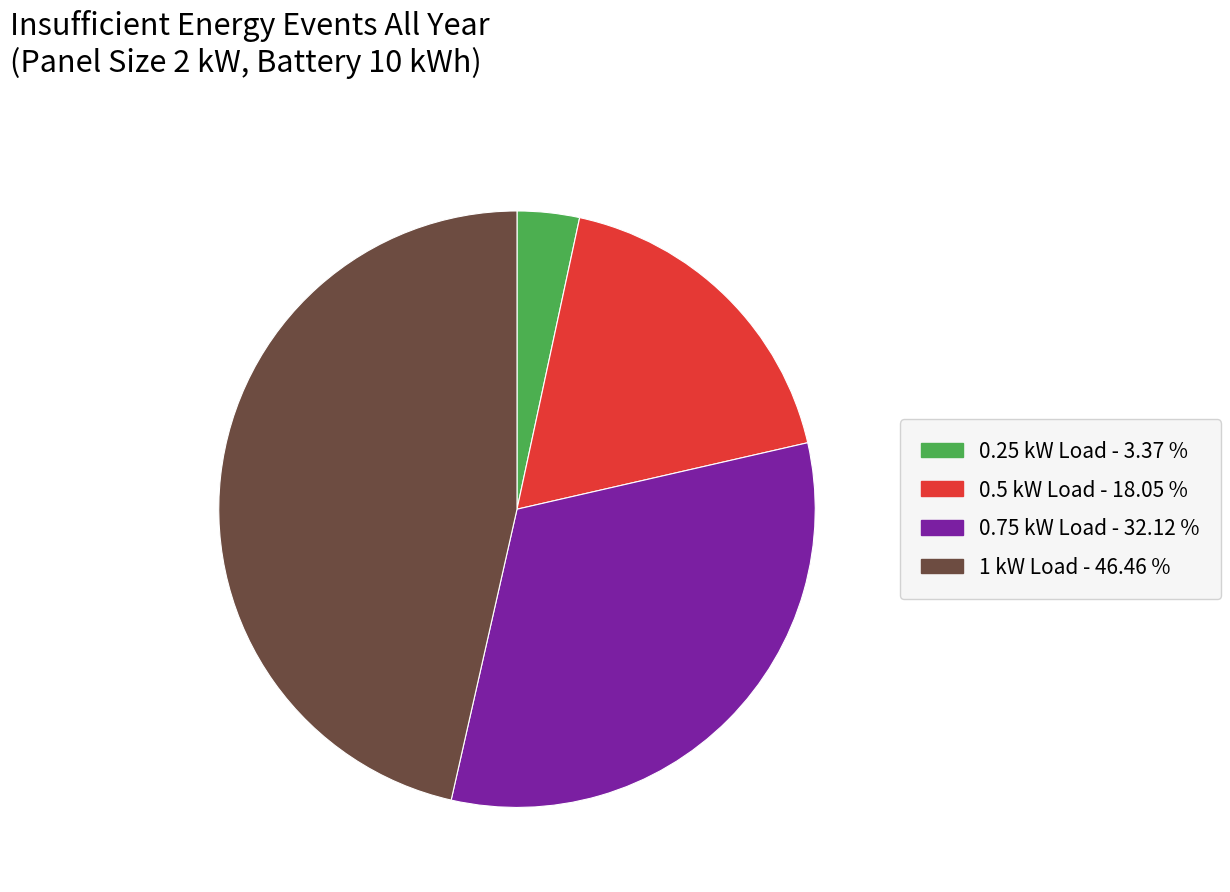

Is it true that 0.25 kW Load is 3% of the pie?

True